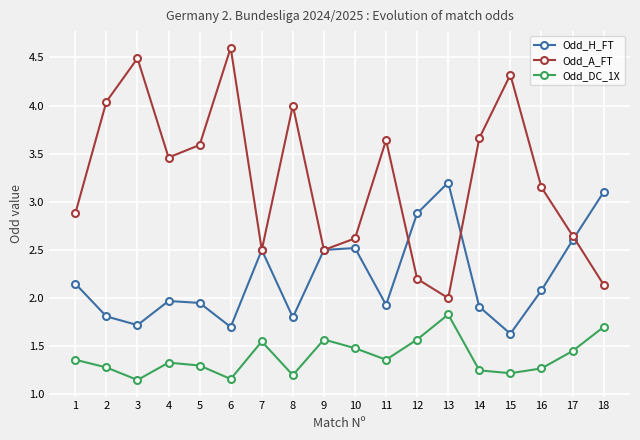

Count the Odd_DC_1X values in the range 1 to 2.

18